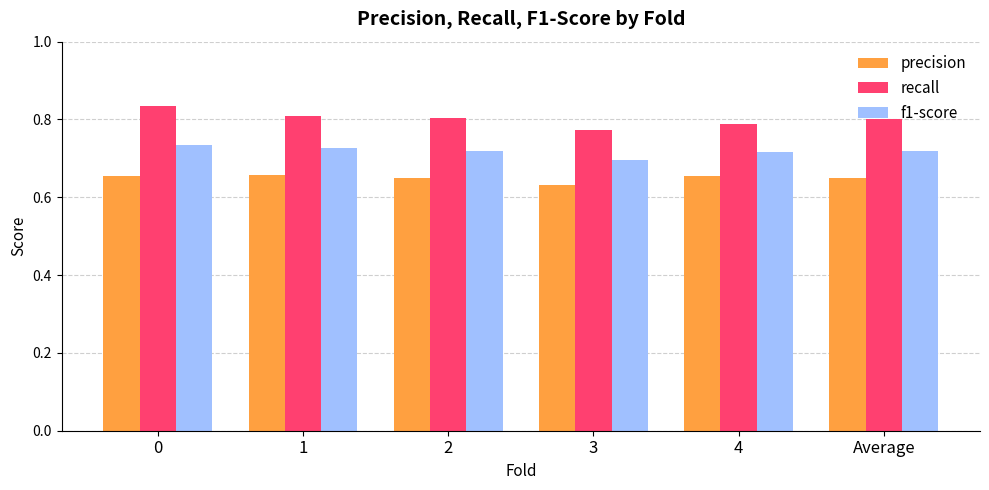

Rank the series by their average value, from lowest to highest.

precision, f1-score, recall